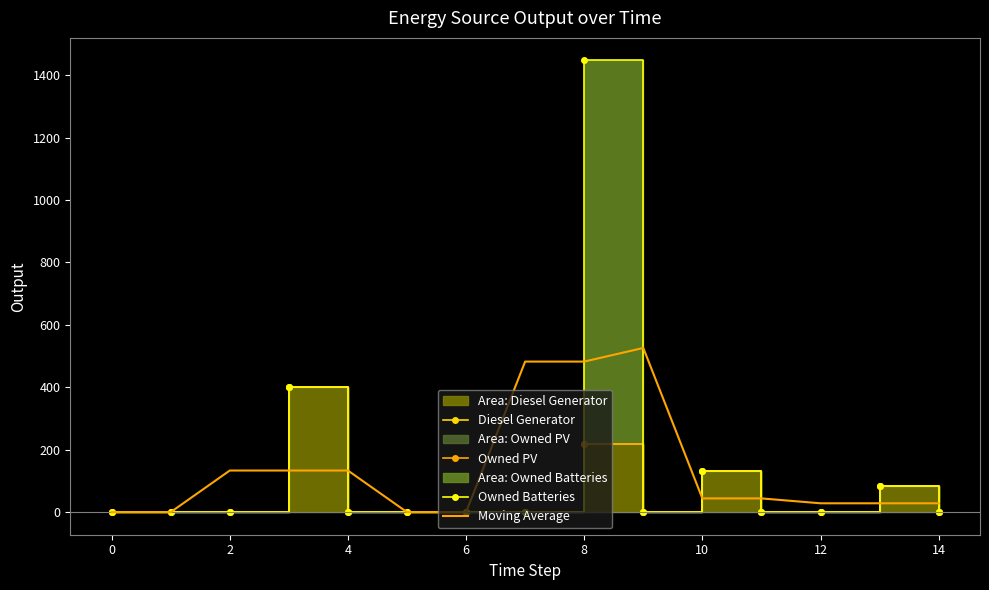

At how many categories does at least one series exceed 485?

2